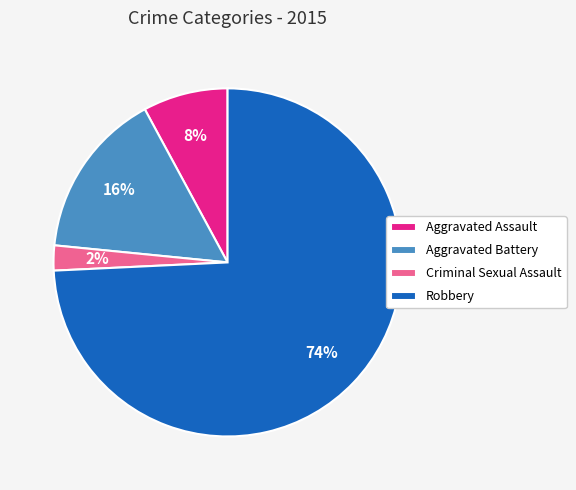

How many segments does this pie chart have?

4